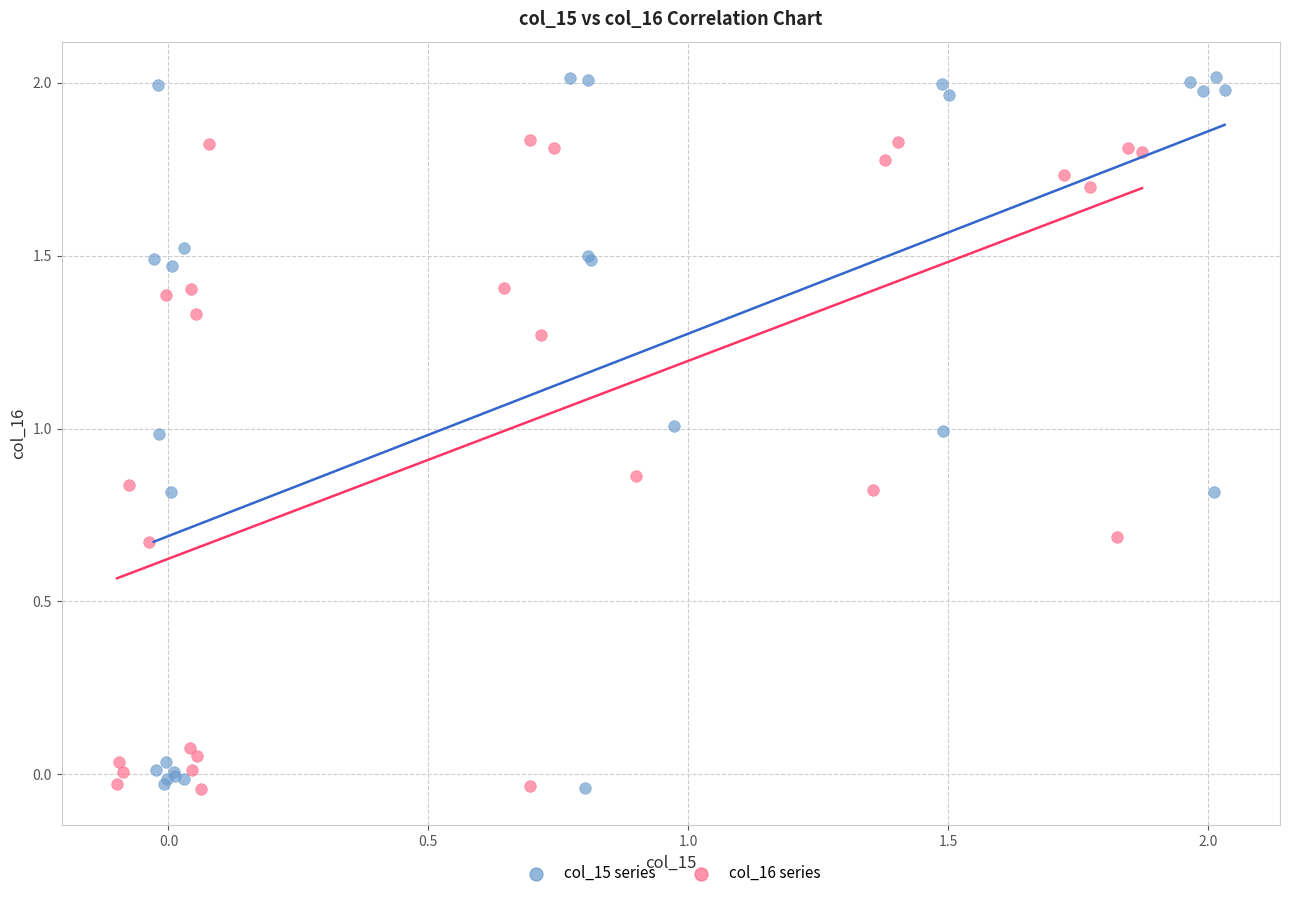

Which series contains the highest Y value?

col_15 series